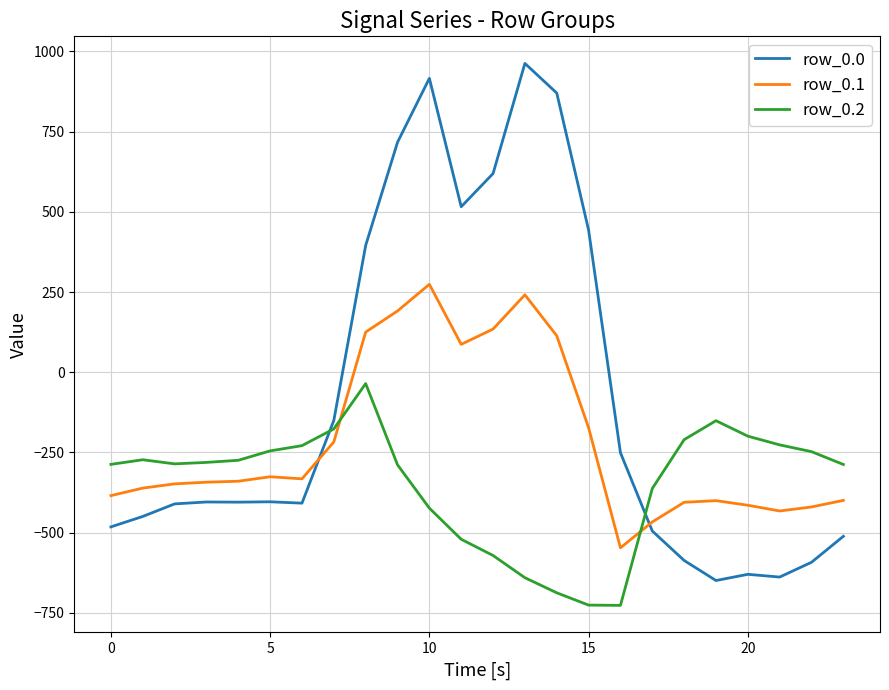

What is the minimum value for row_0.1?

-547.3